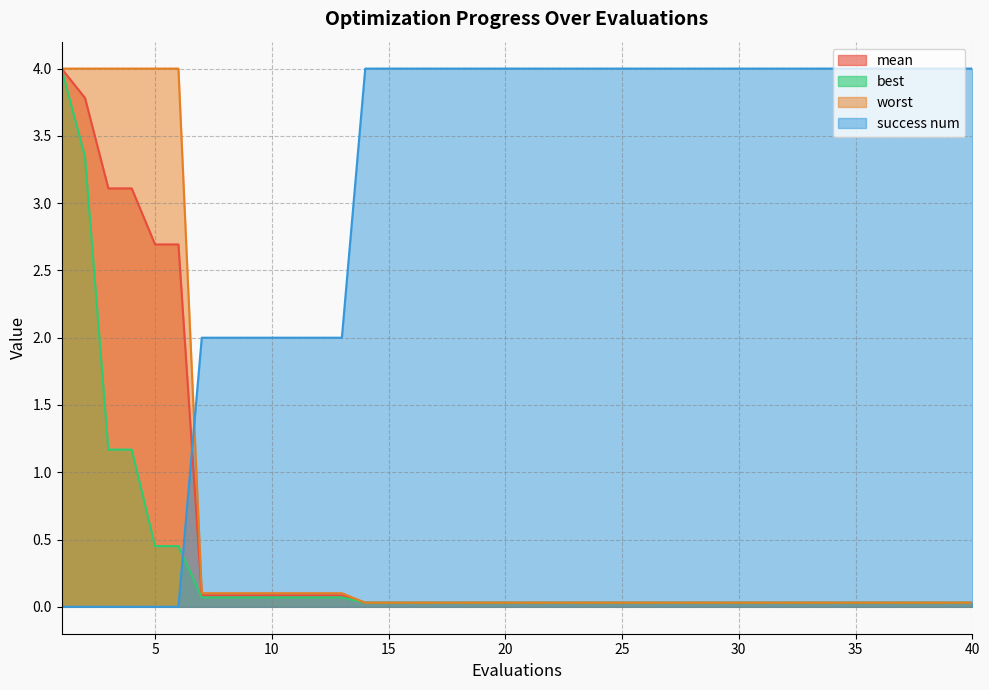

Where do success num and mean first cross each other?

6 and 7